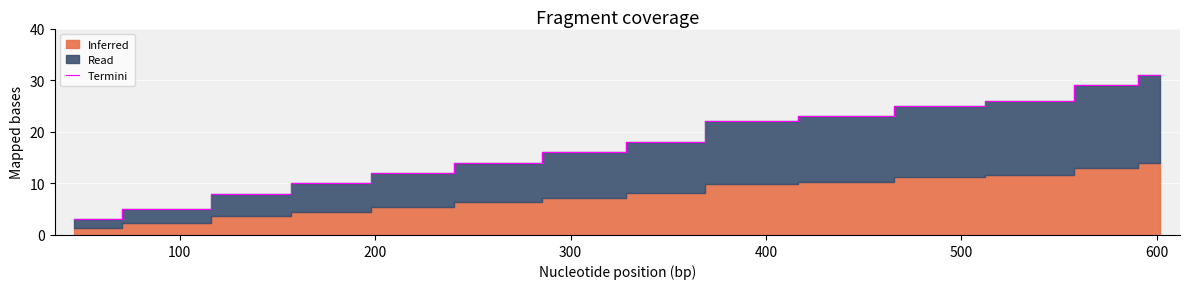

What is the minimum value for Termini?

3